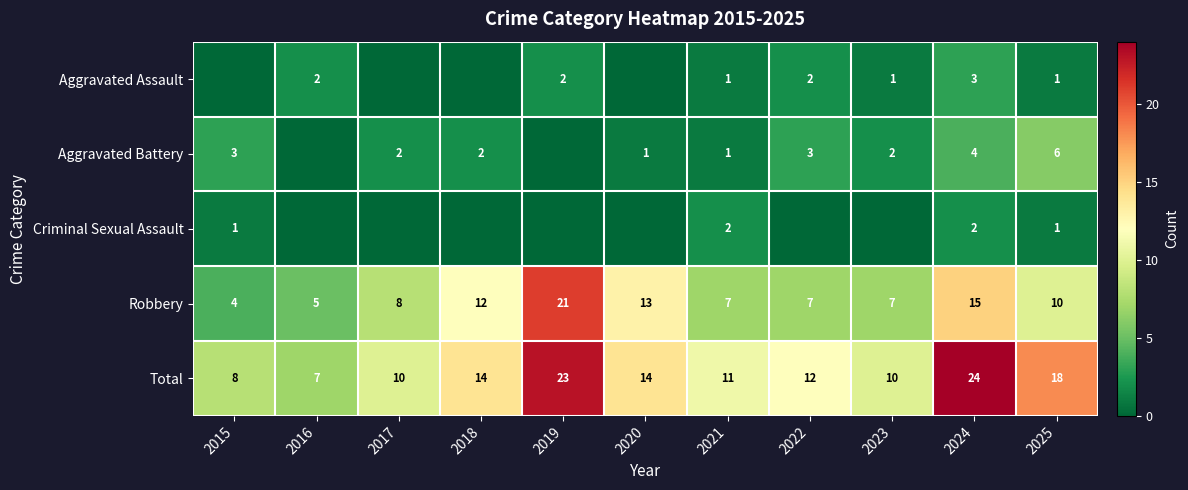

What is the sum of the Aggravated Battery values at 2017 and 2023?

4